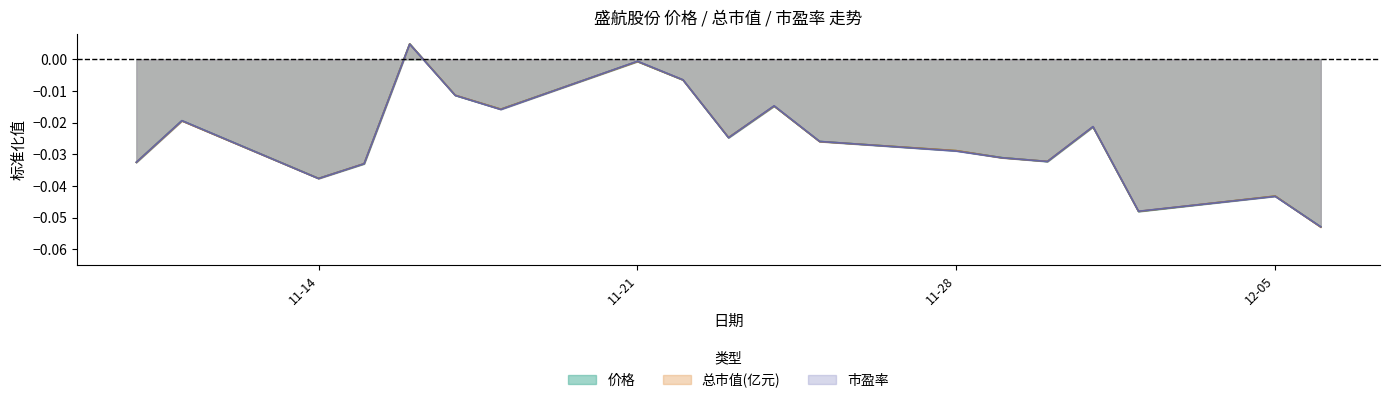

At which category does 总市值(亿元) reach its first local valley?

11-14